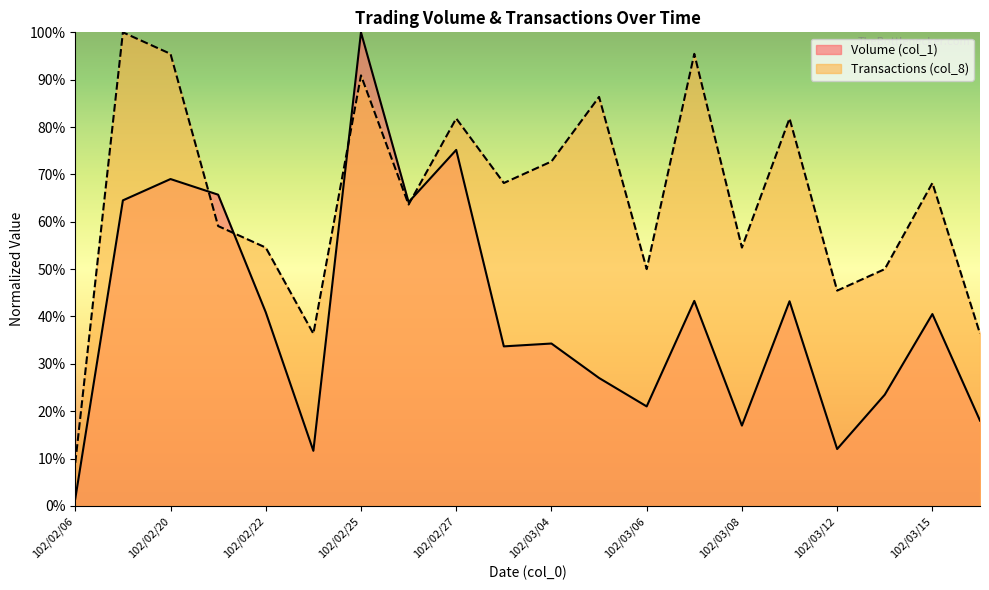

What is the minimum value shown in the chart?

1.5